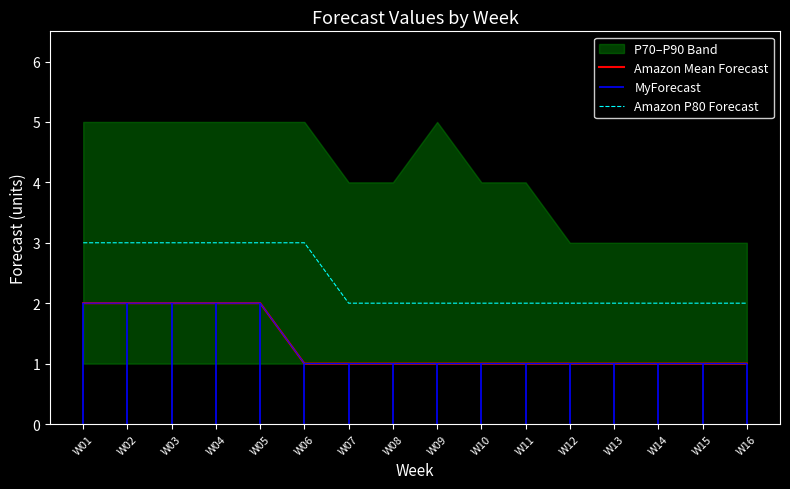

Reading right to left, list all the values displayed in this chart.

Amazon Mean Forecast: W16=1	W15=1	W14=1	W13=1	W12=1	W11=1	W10=1	W09=1	W08=1	W07=1	W06=1	W05=2	W04=2	W03=2	W02=2	W01=2
Amazon P80 Forecast: W16=2	W15=2	W14=2	W13=2	W12=2	W11=2	W10=2	W09=2	W08=2	W07=2	W06=3	W05=3	W04=3	W03=3	W02=3	W01=3